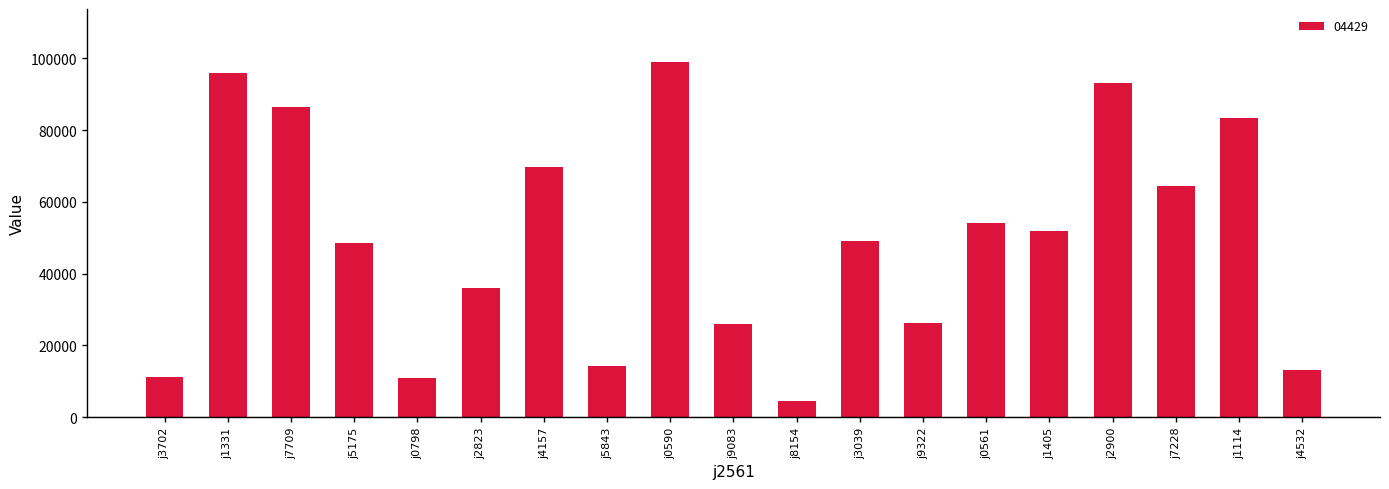

Count the number of categories in the chart.

19